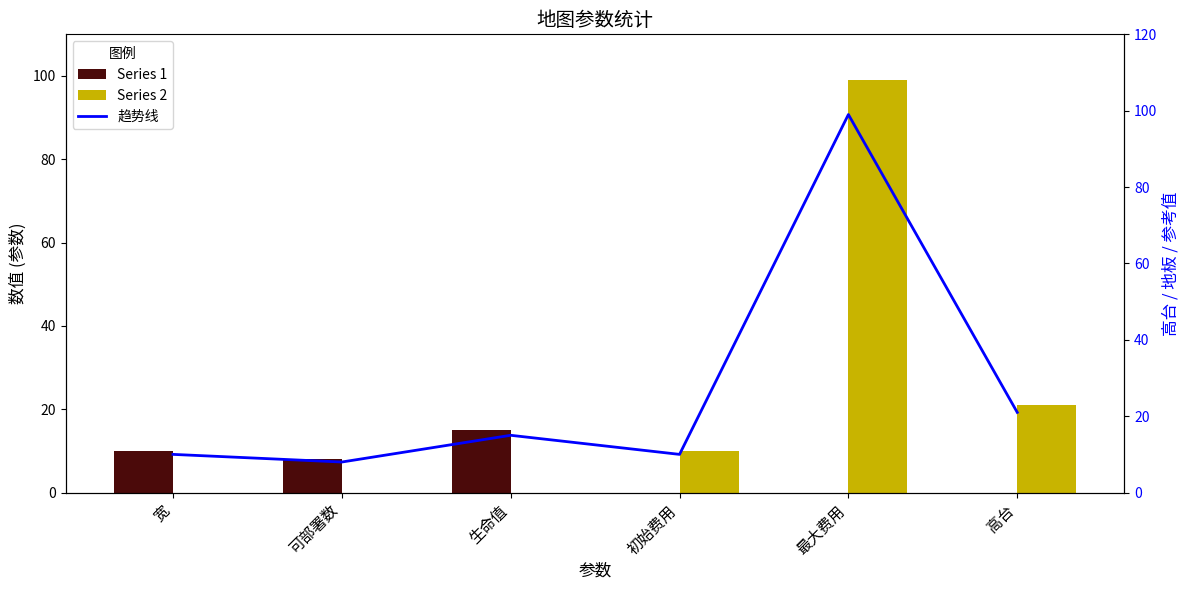

What is the difference between the second highest and minimum values in the Series 2 series?

21